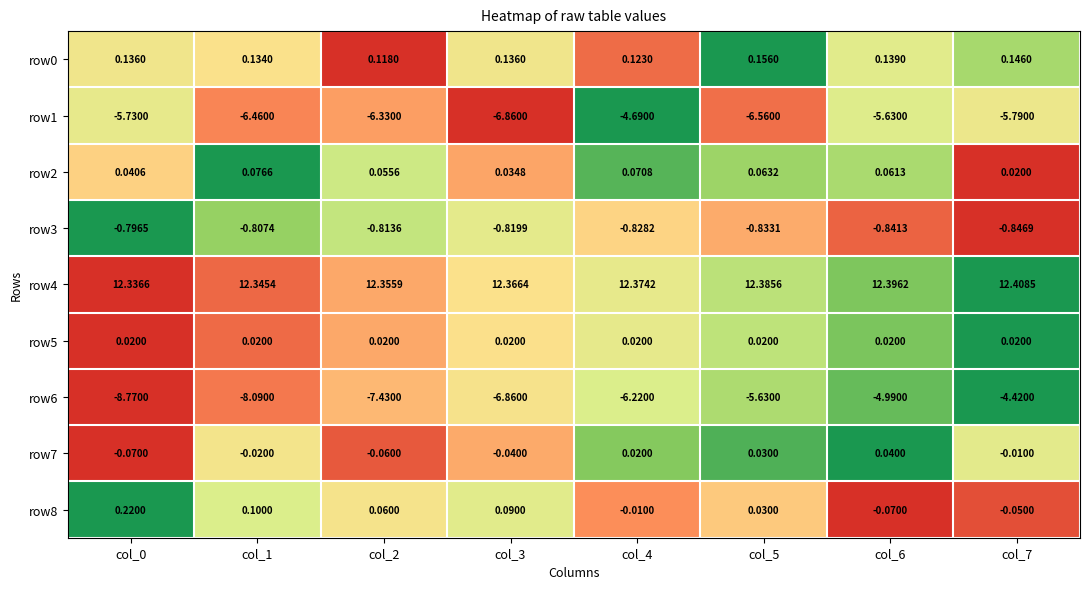

Is the value of row4 at col_4 greater than the value of row7 at col_7?

Yes